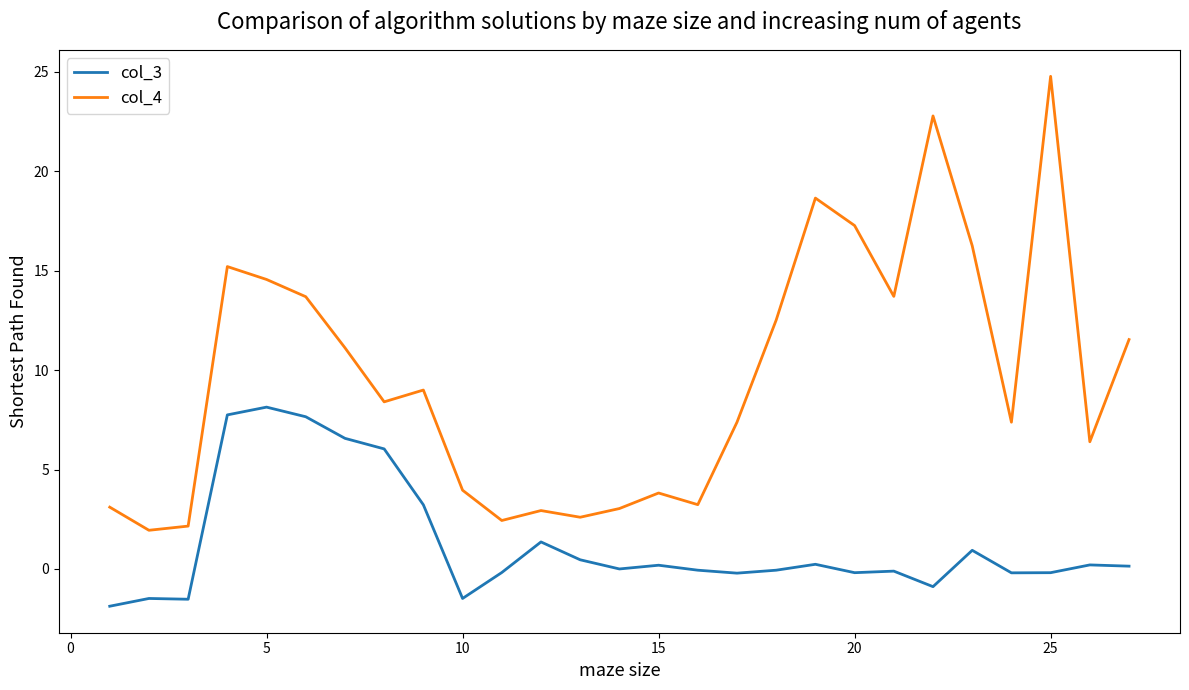

Rank the series by their average value, from highest to lowest.

col_4, col_3